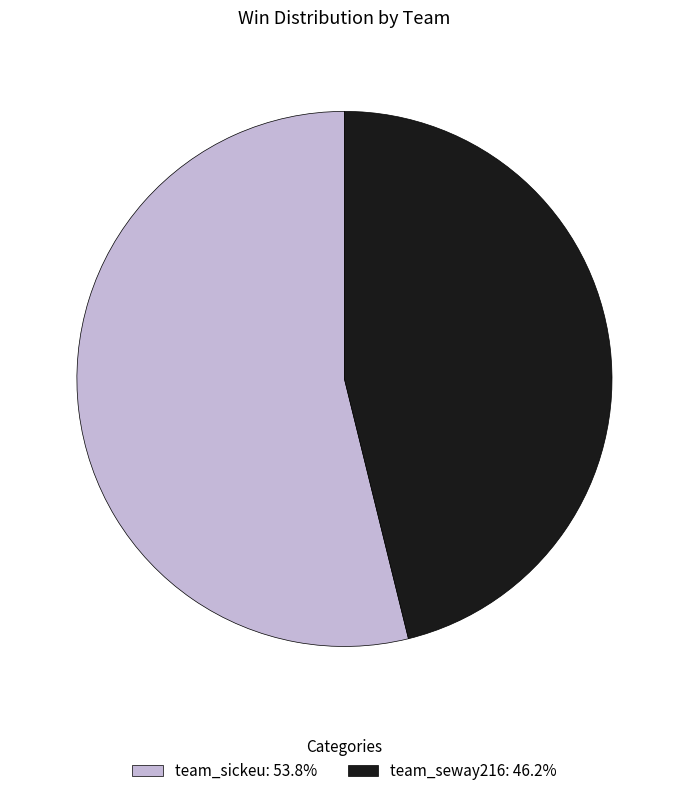

Is there any slice that represents more than half of the pie?

Yes